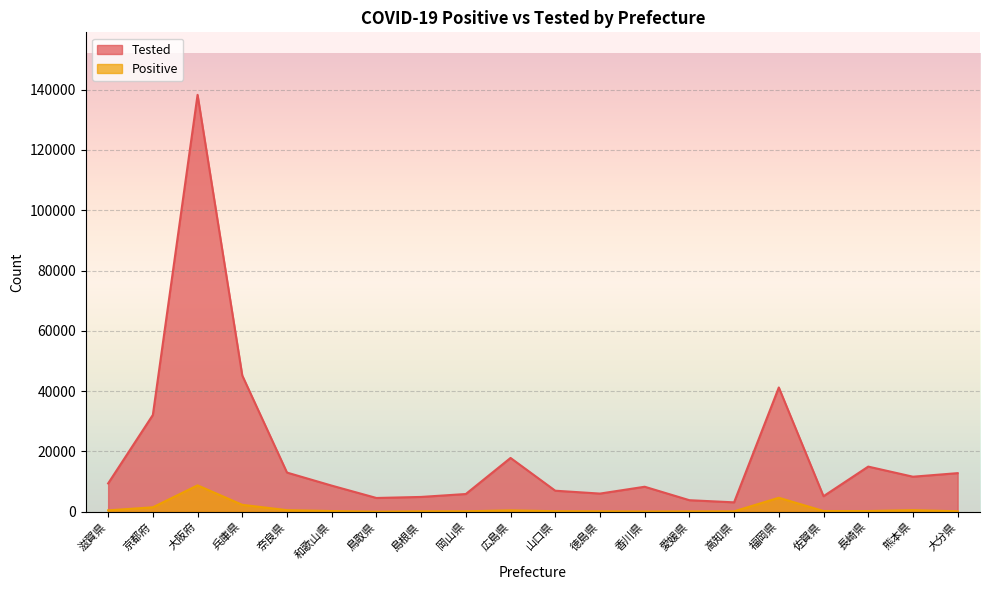

Rank the categories by Tested value from highest to lowest.

大阪府, 兵庫県, 福岡県, 京都府, 広島県, 長崎県, 奈良県, 大分県, 熊本県, 滋賀県, 和歌山県, 香川県, 山口県, 徳島県, 岡山県, 佐賀県, 島根県, 鳥取県, 愛媛県, 高知県